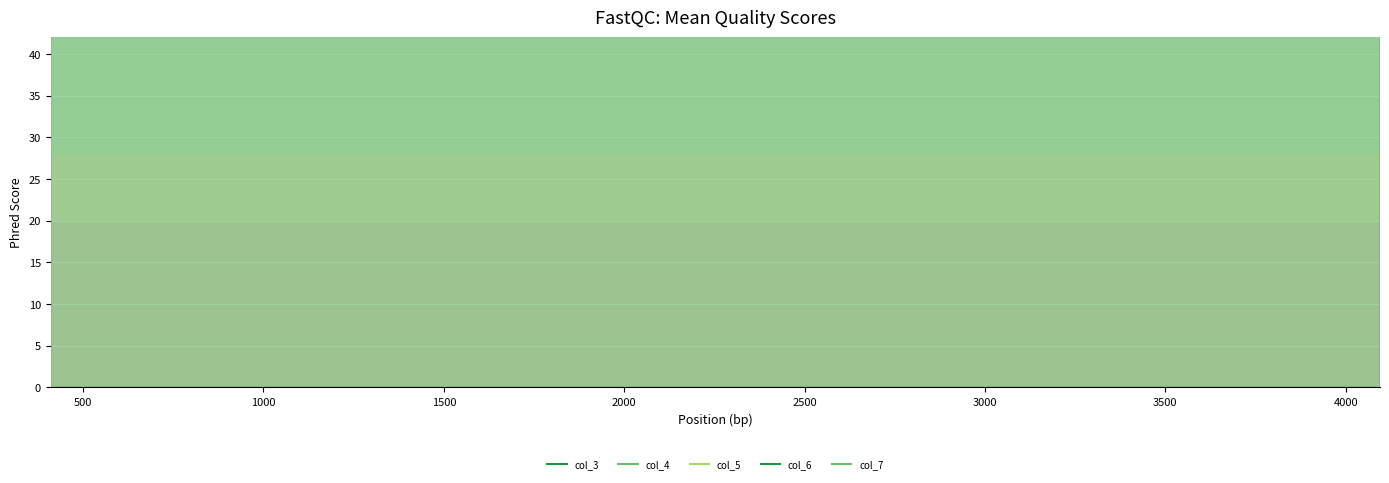

Count the col_4 values in the range 1228 to 3276.

6